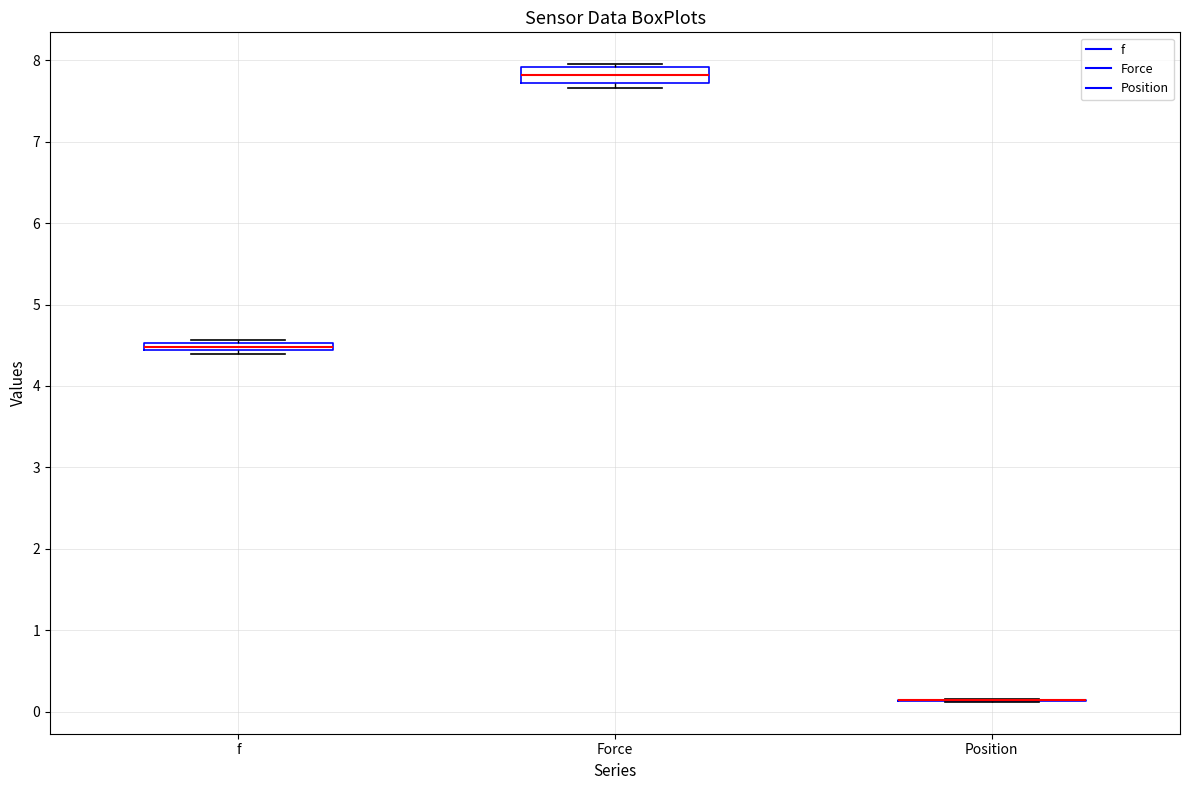

Comparing the boxes themselves (not the whiskers), which one is the tallest?

Force